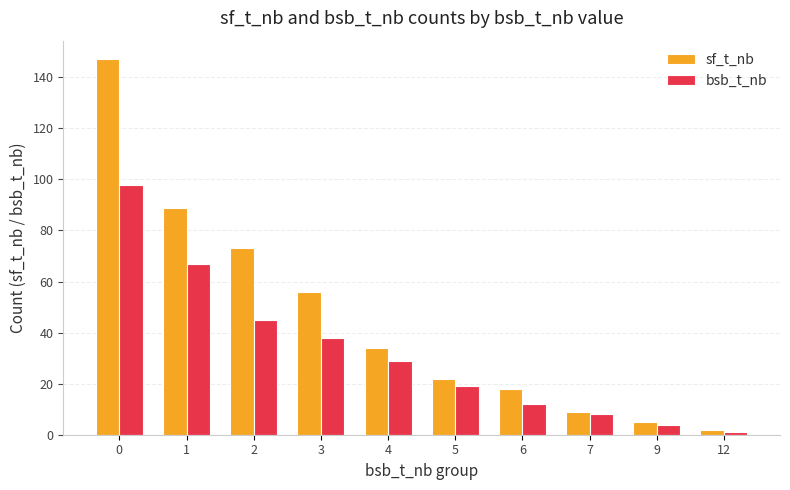

What are all the series names shown in the legend?

sf_t_nb, bsb_t_nb